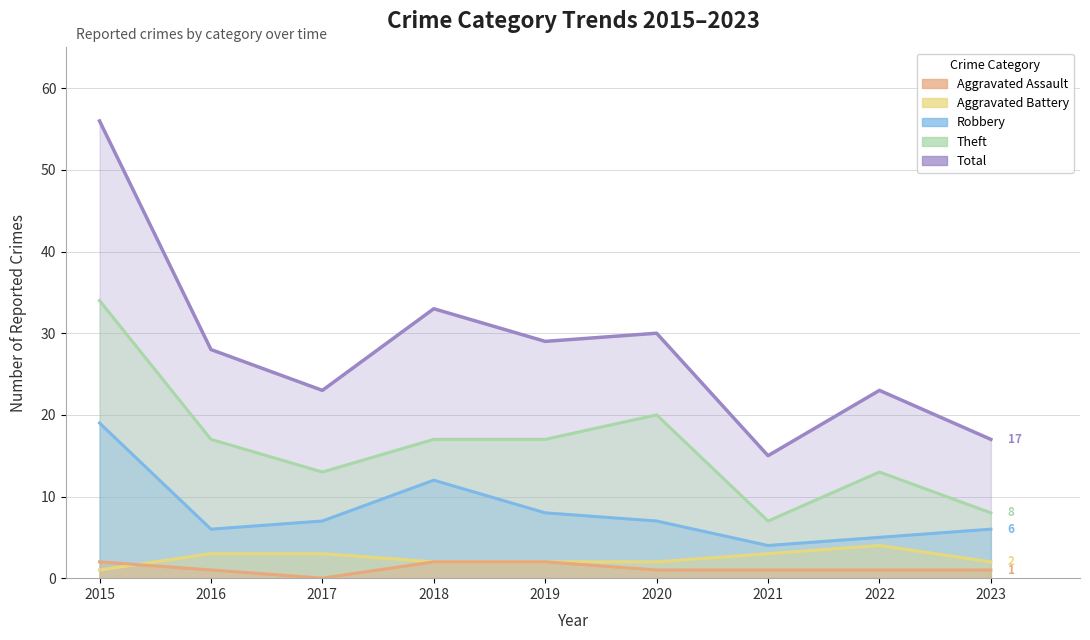

What is the average value of the Aggravated Battery series?

2